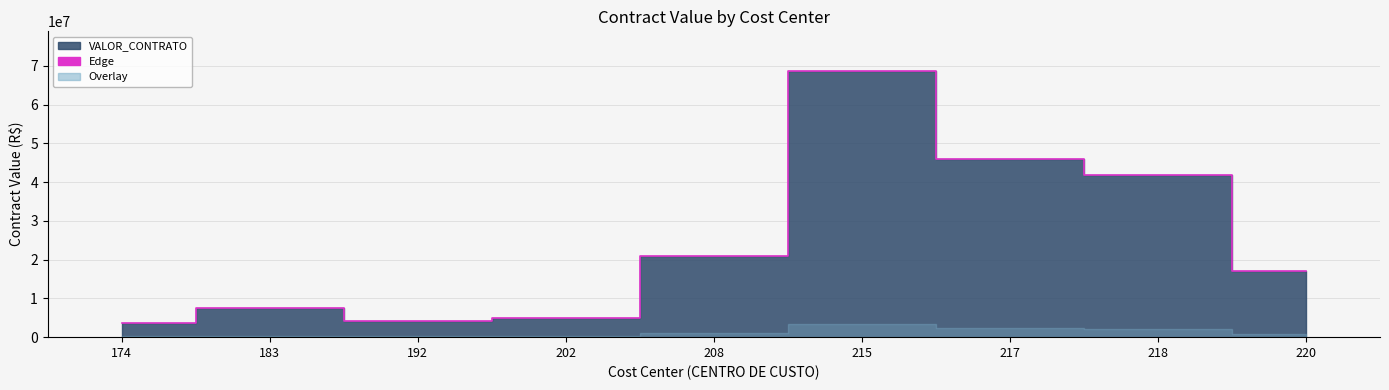

Reading left to right, what are all the values shown in this chart?

3652265.0	7477538.3	4189919.4	4987983.1	21035364.2	68649995.0	45864999.1	41799747.8	17074150.0